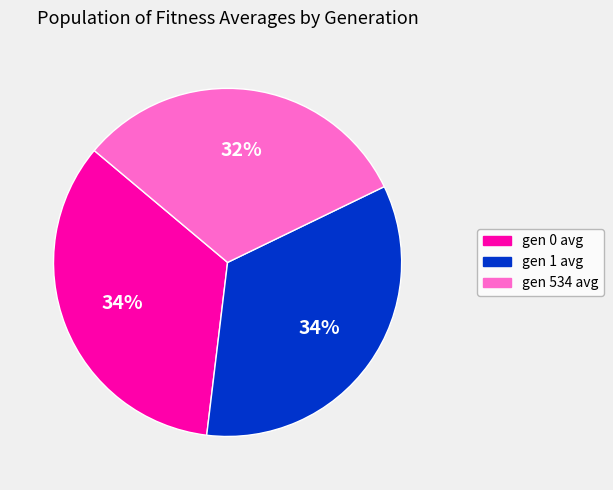

Which slice is the smallest?

gen 534 avg